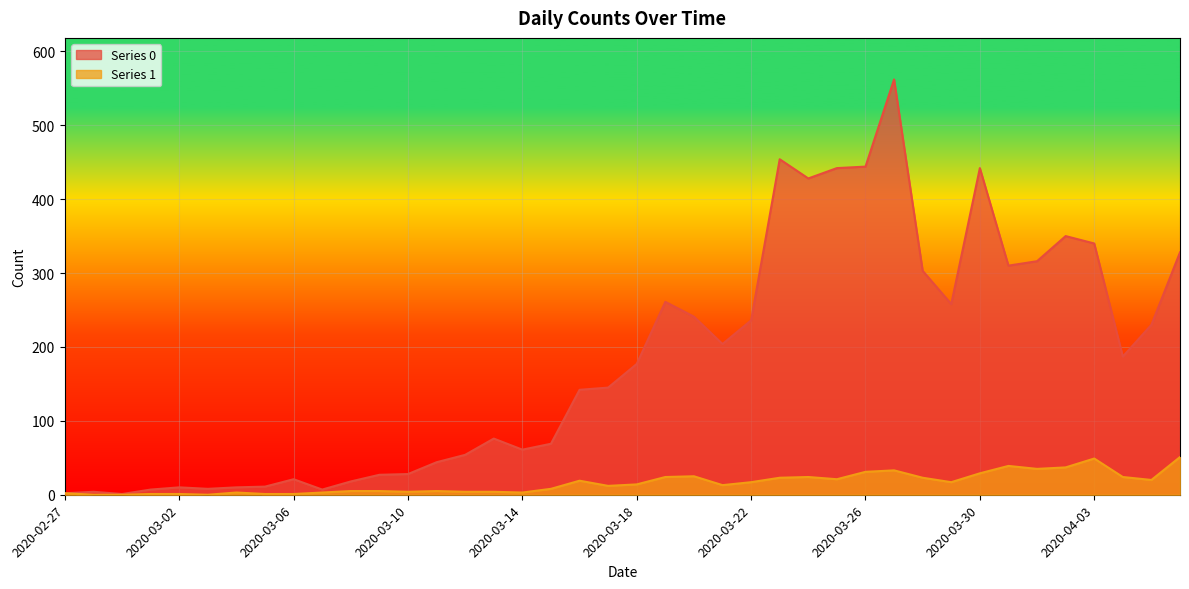

What position from the right is 2020-03-14?

24